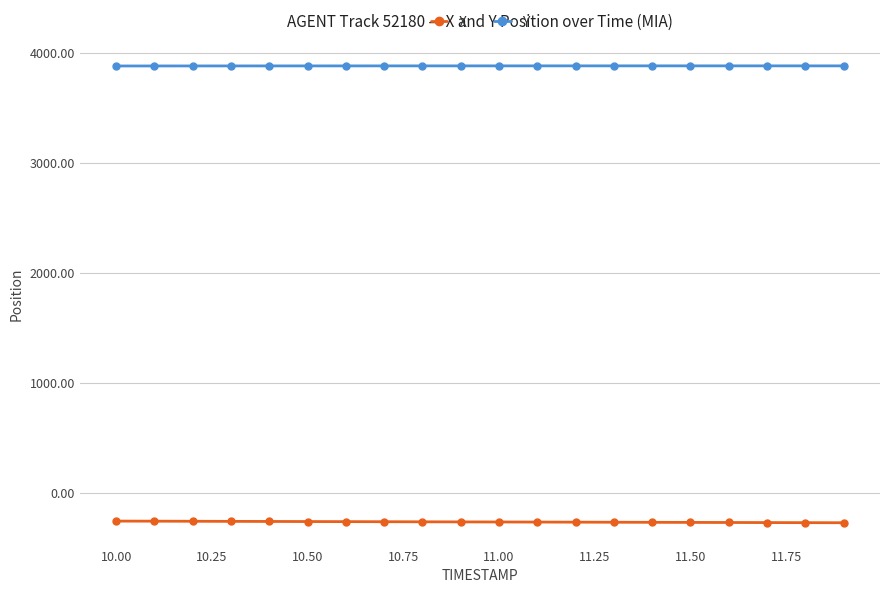

What are all the series names shown in the legend?

X, Y